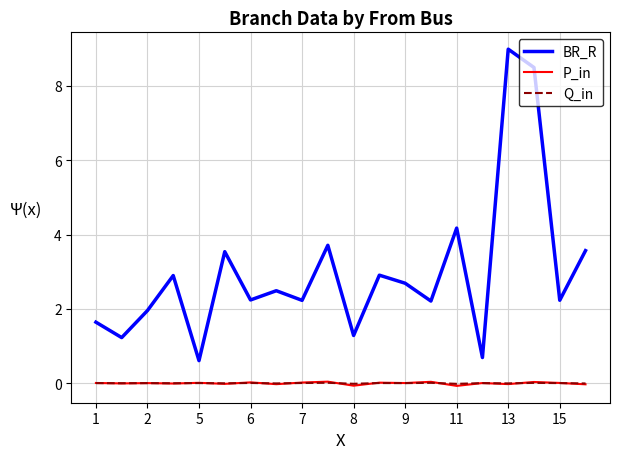

Which series has the largest total across all categories?

BR_R